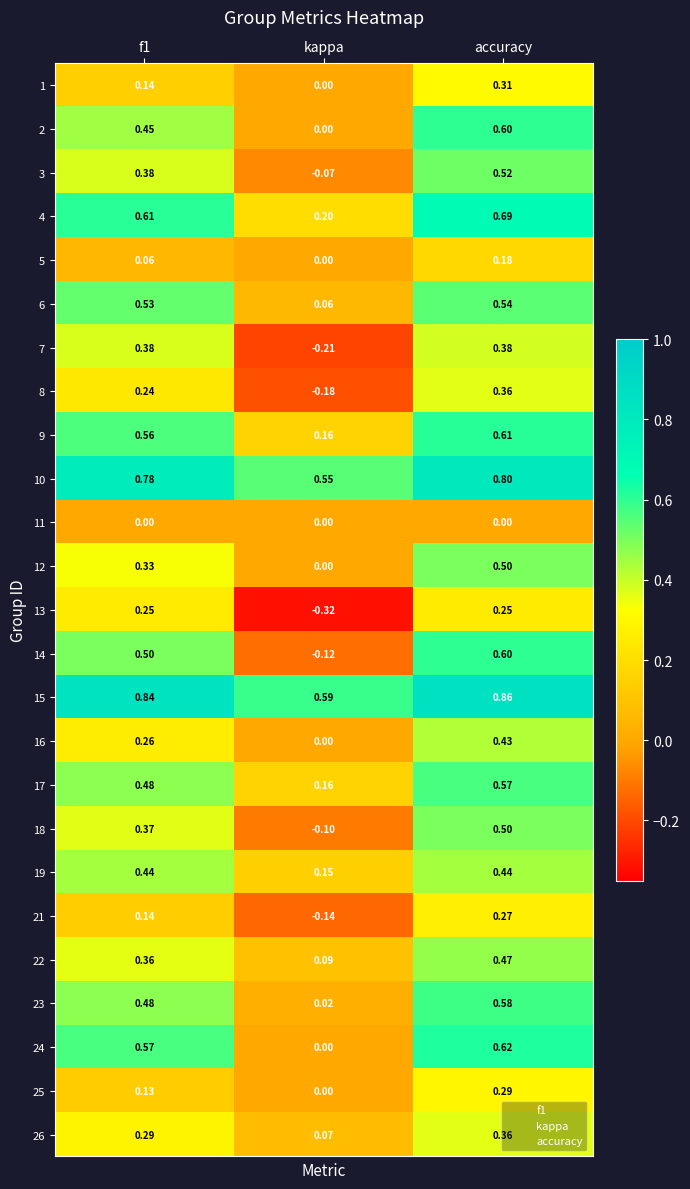

Is the value of 2 at accuracy greater than the value of 14 at f1?

Yes